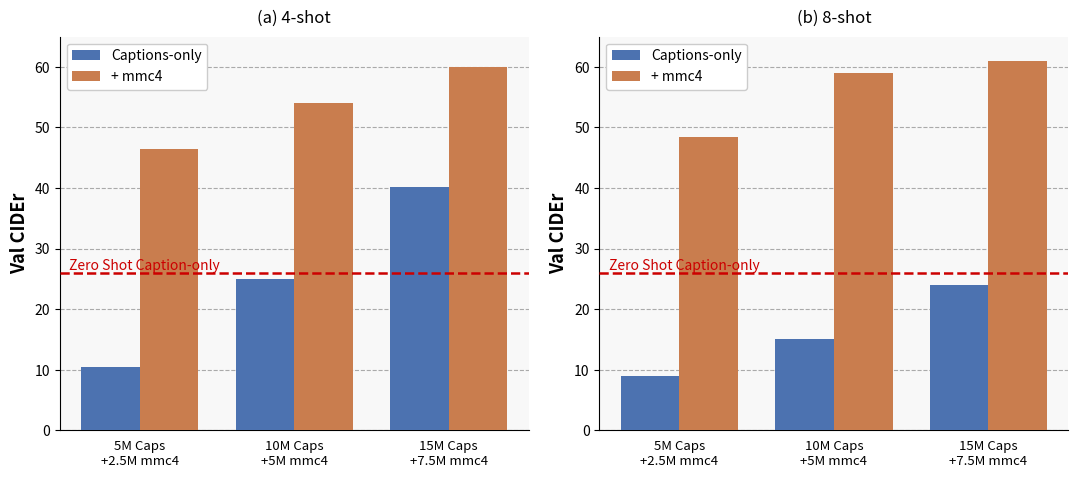

Rank the series by their maximum value, from lowest to highest.

Captions-only, + mmc4